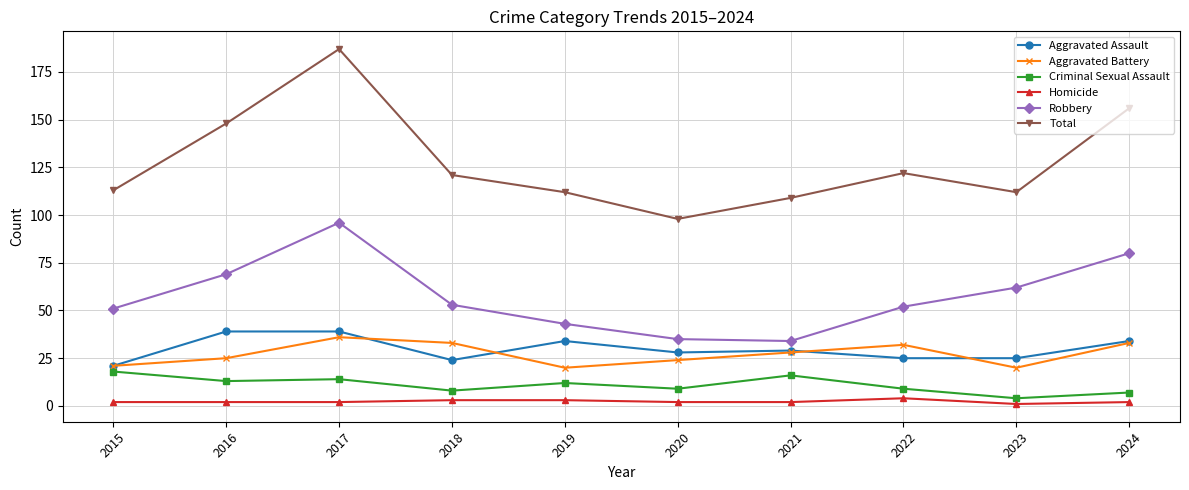

What are all the series names shown in the legend?

Aggravated Assault, Aggravated Battery, Criminal Sexual Assault, Homicide, Robbery, Total